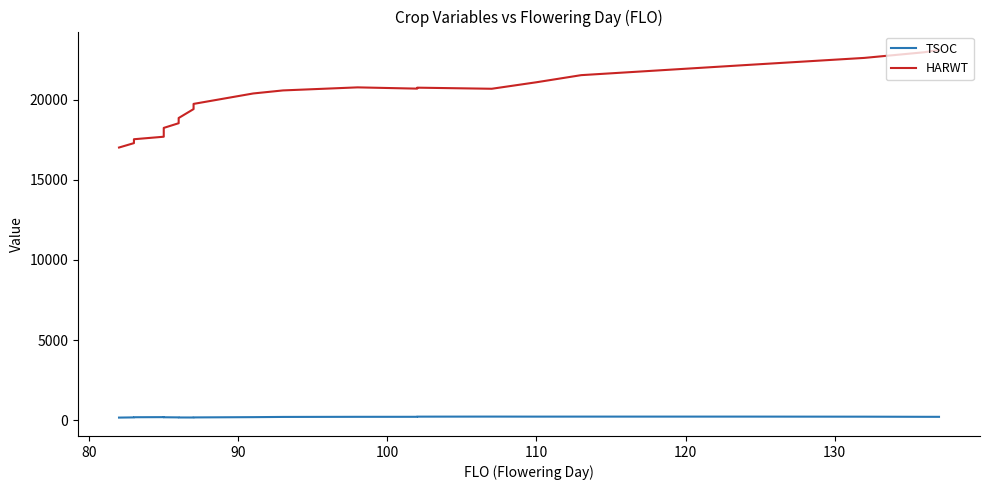

True or false: HARWT and TSOC cross at least once.

False